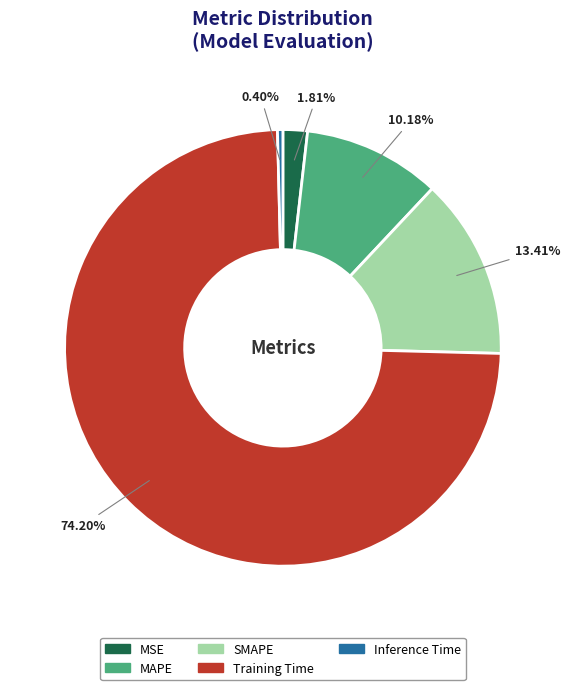

Count the number of slices in the pie.

5